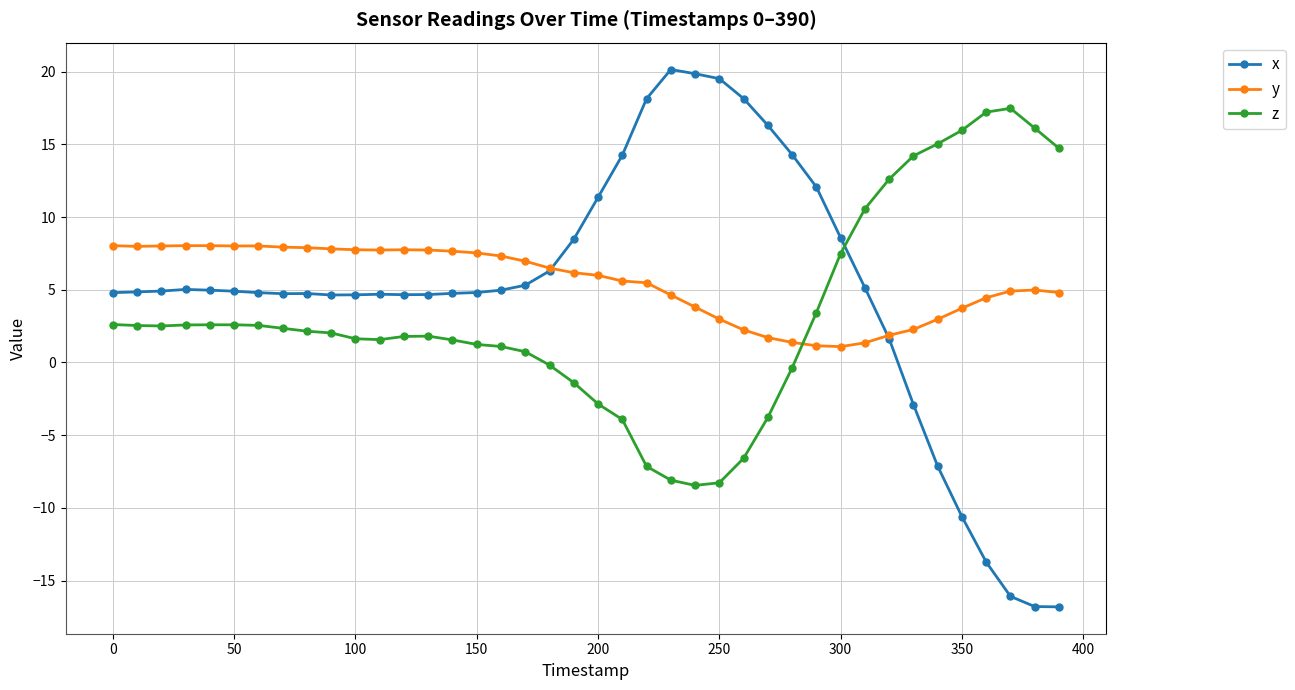

Which series has the widest spread of values?

x